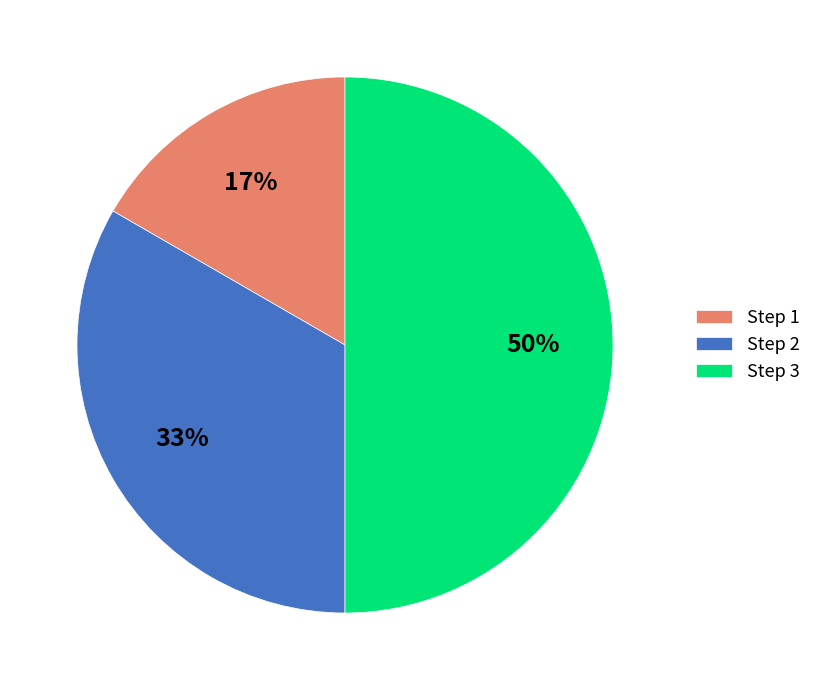

Which has a higher value, Step 2 or Step 1?

Step 2